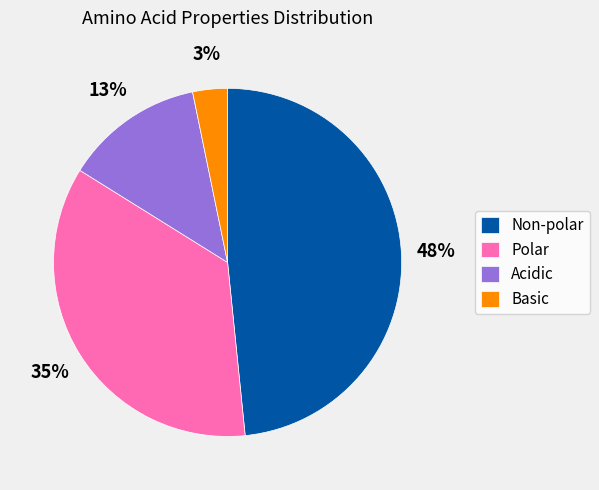

Does Polar represent more than half of the total?

No